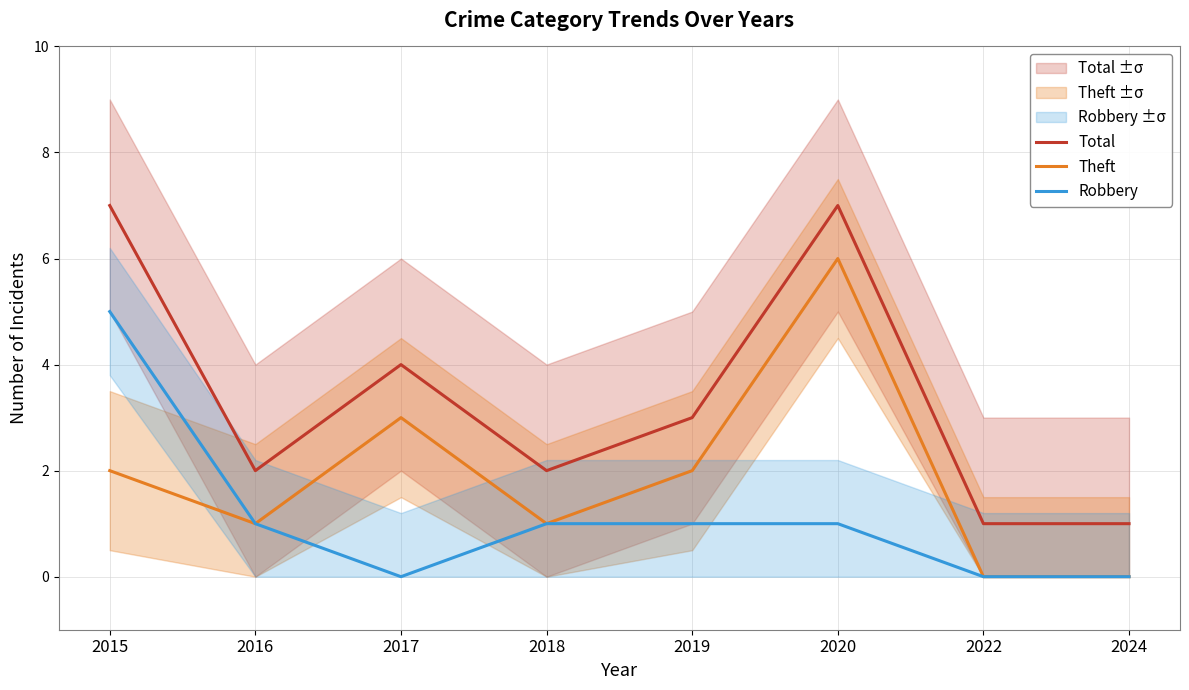

What is the minimum value for Total?

1